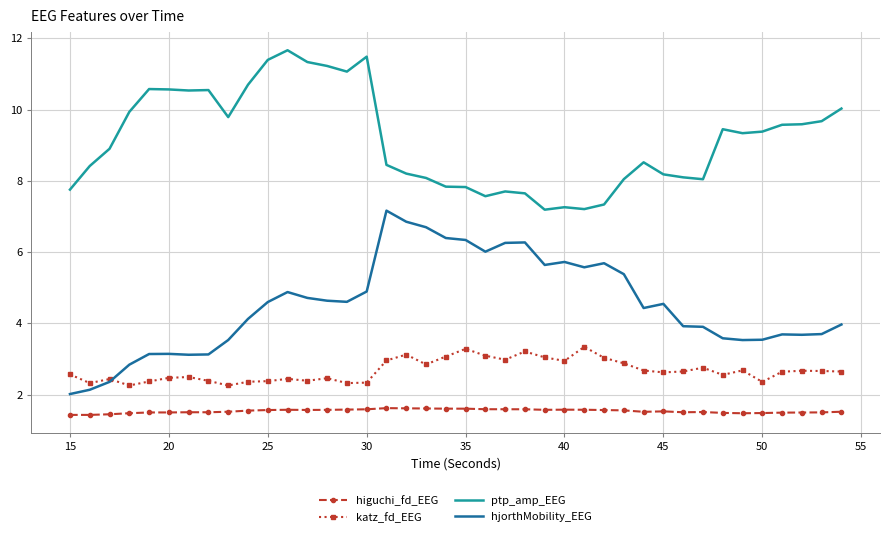

What is the greatest value displayed?

11.7